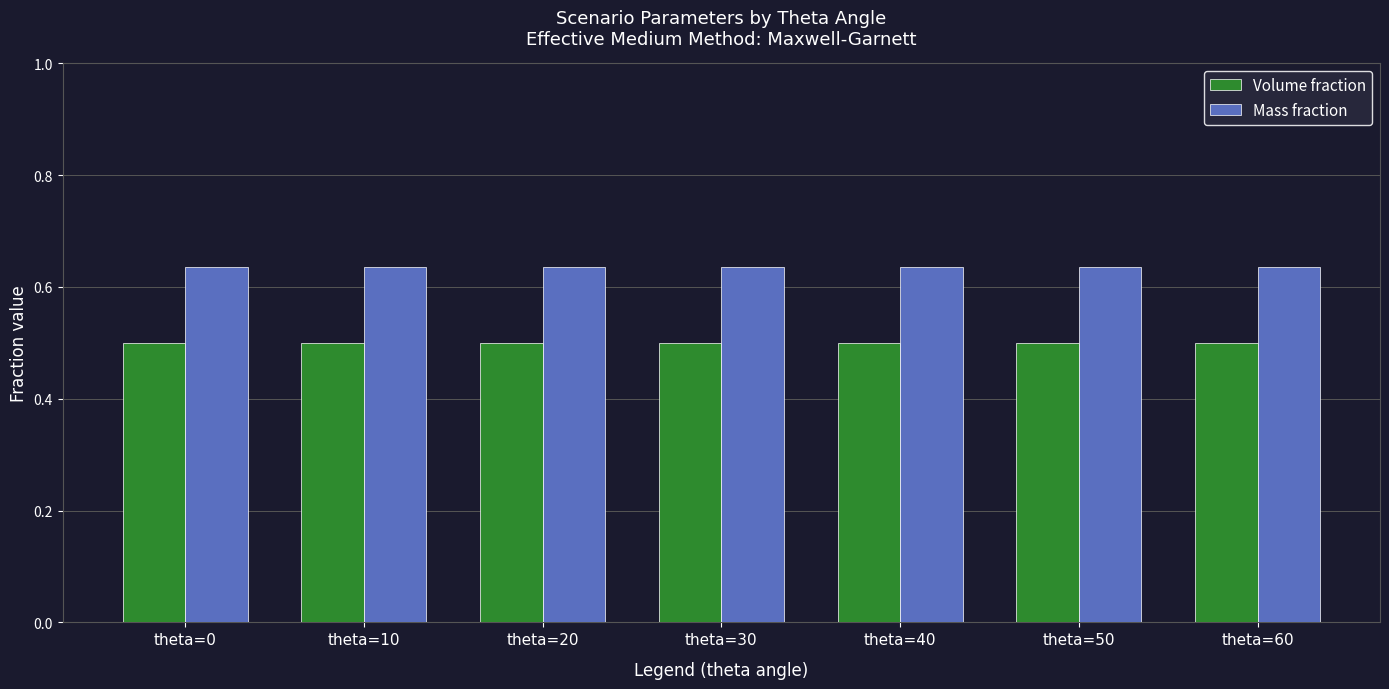

The value of Volume fraction at theta=10 is 0.3. True or false?

False